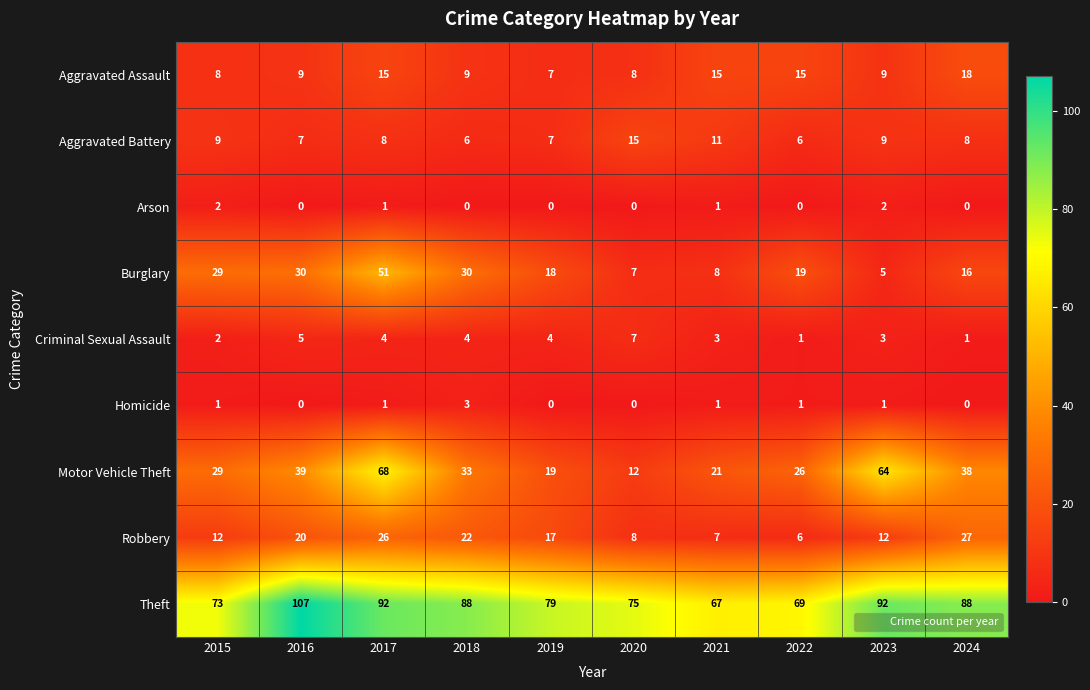

The Robbery series shows 17 at 2019. True or false?

True